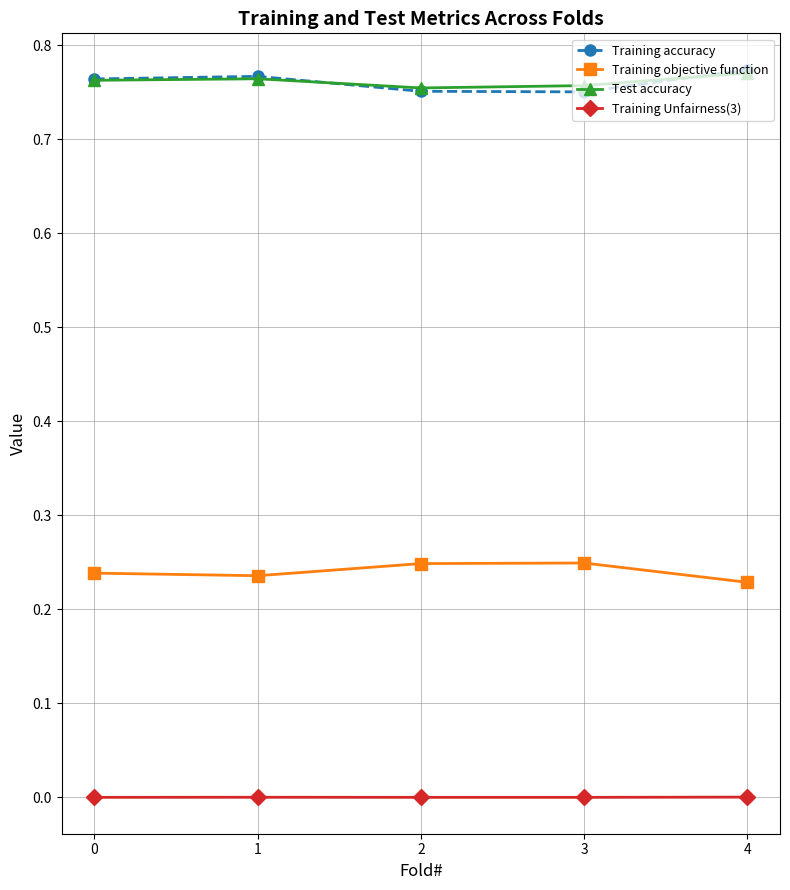

Is the value of Training accuracy at 3 greater than the value of Training Unfairness(3) at 3?

Yes